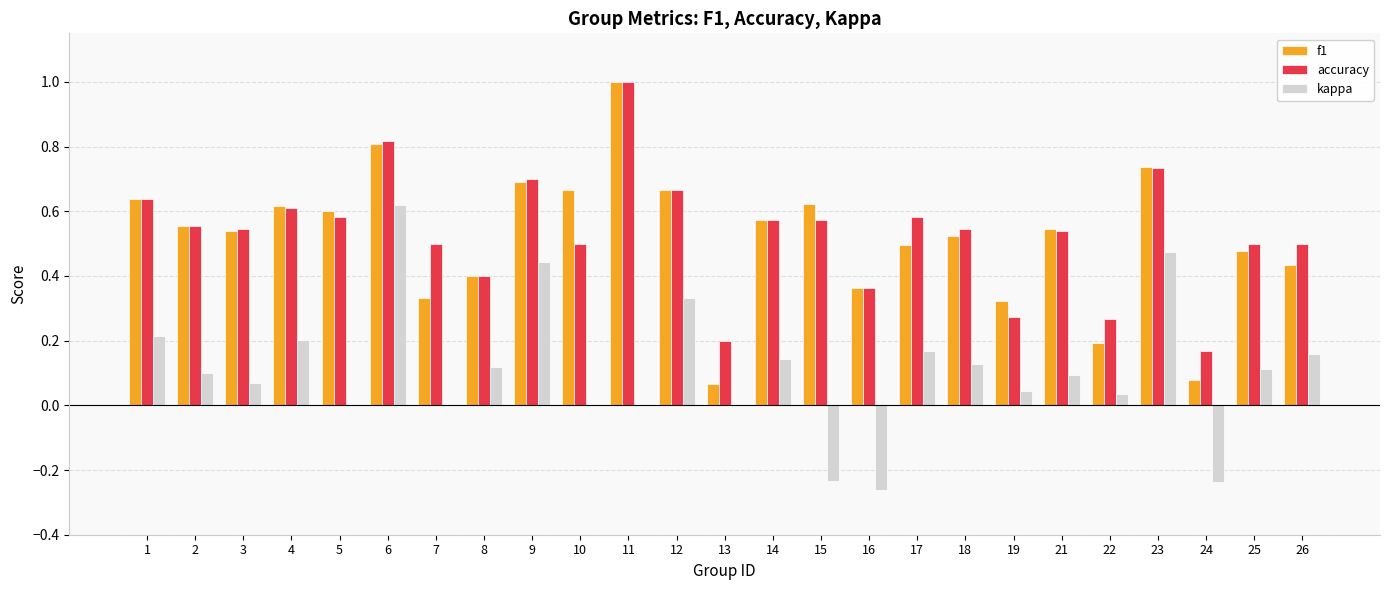

Which category has the highest value across all series?

11